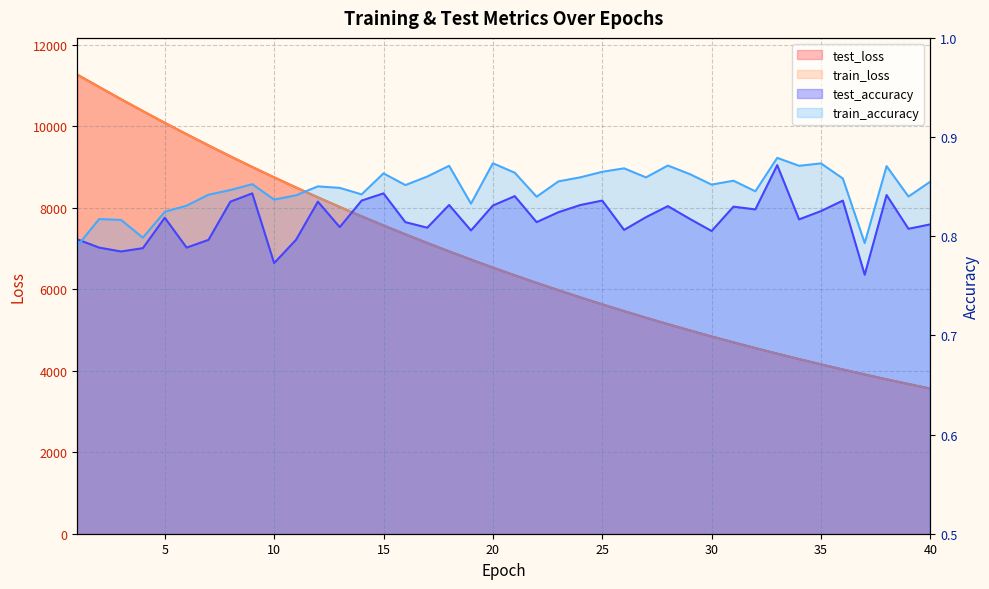

True or false: train_accuracy has a value of 1.4 at 9.

False